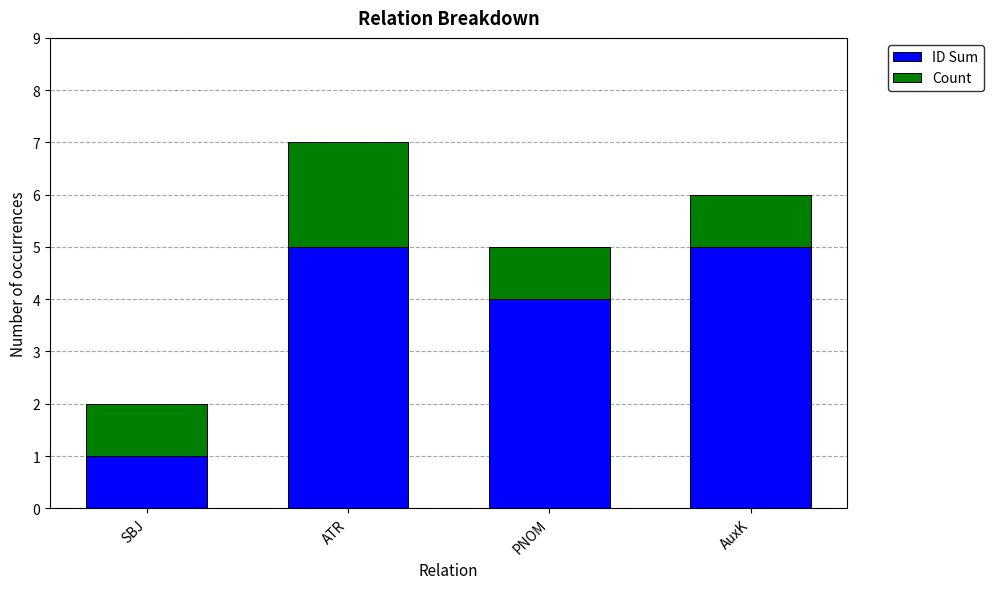

What is the maximum value for ID Sum?

5